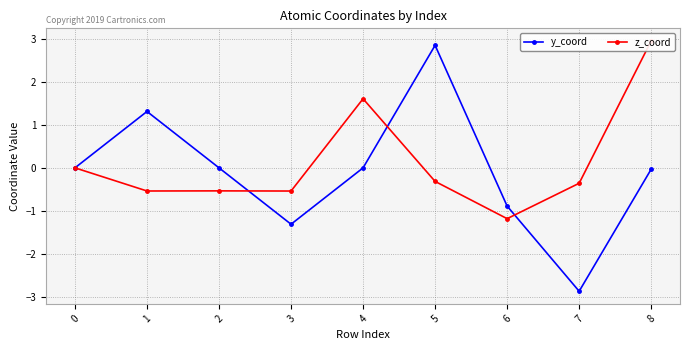

In y_coord, how many points are higher than both neighbors (excluding endpoints)?

2